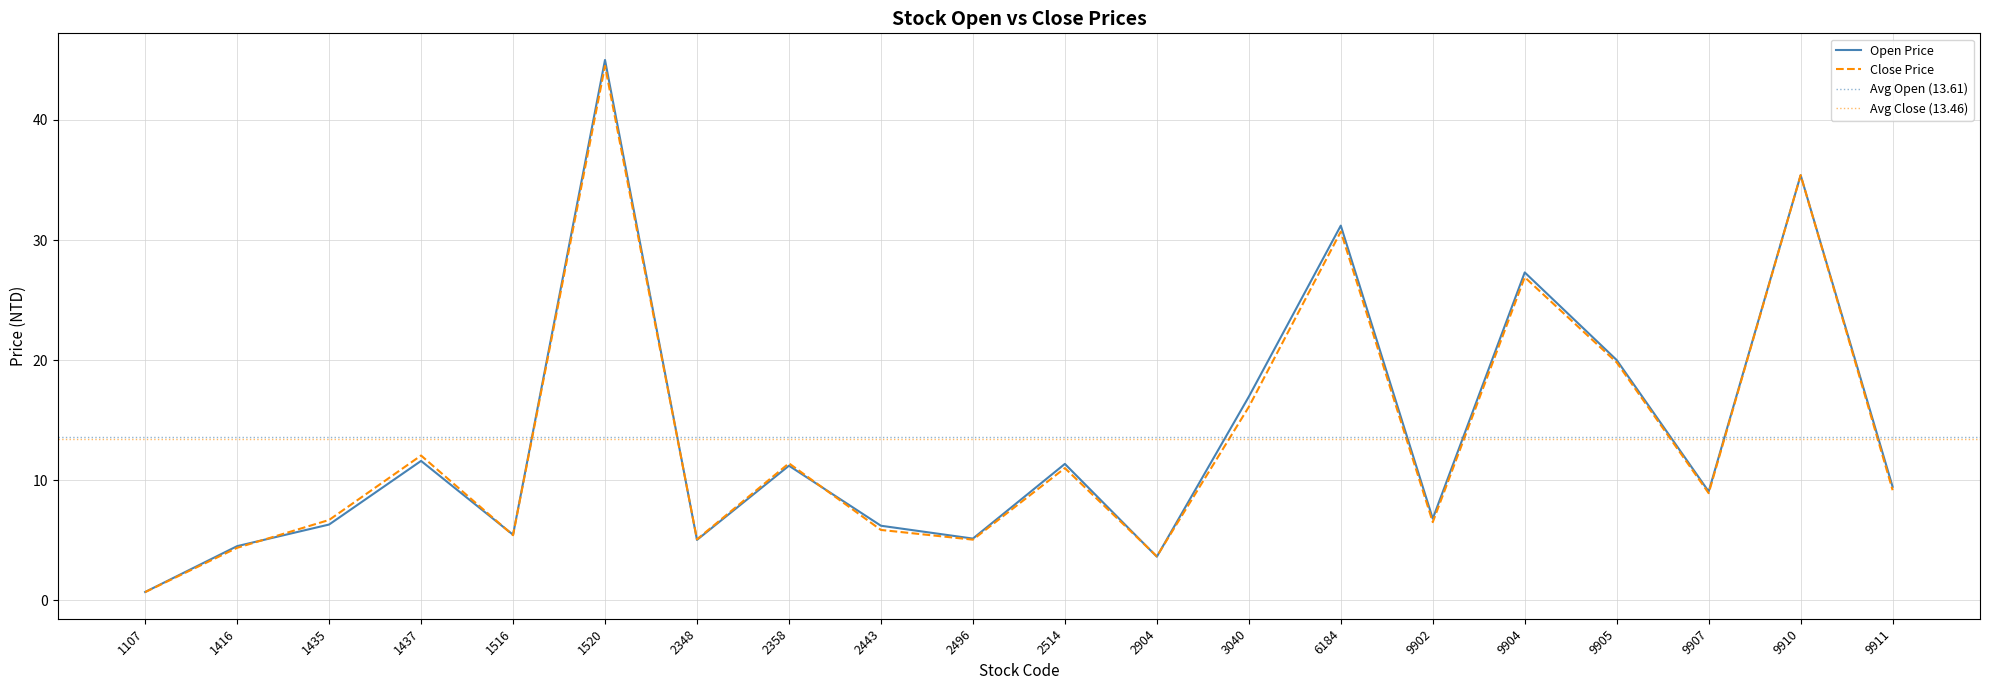

At which category does Open Price reach its first local valley?

1516